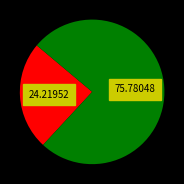

Is there a majority slice in this chart?

Yes